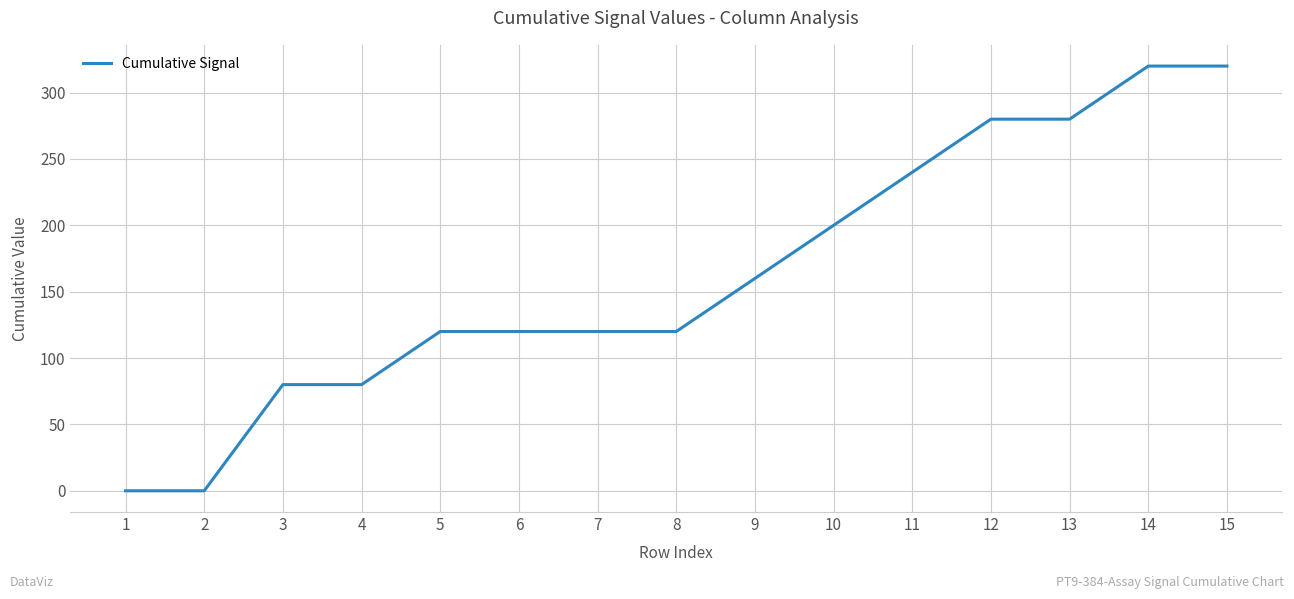

How many lines are shown in the chart?

1